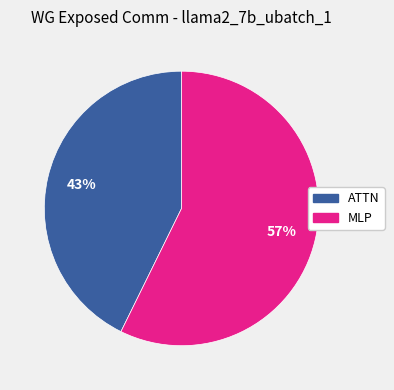

Rank the categories by value from highest to lowest.

MLP, ATTN